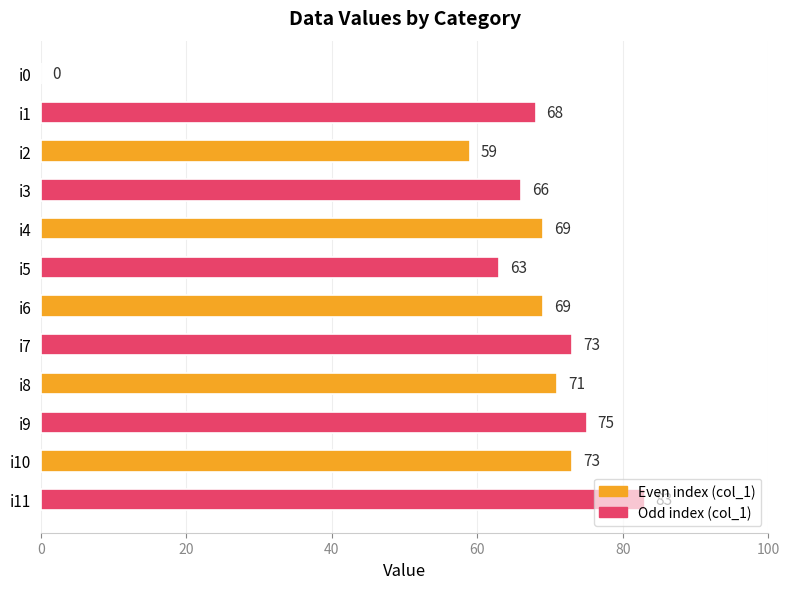

What value does the data have at i10, to the nearest 10?

70